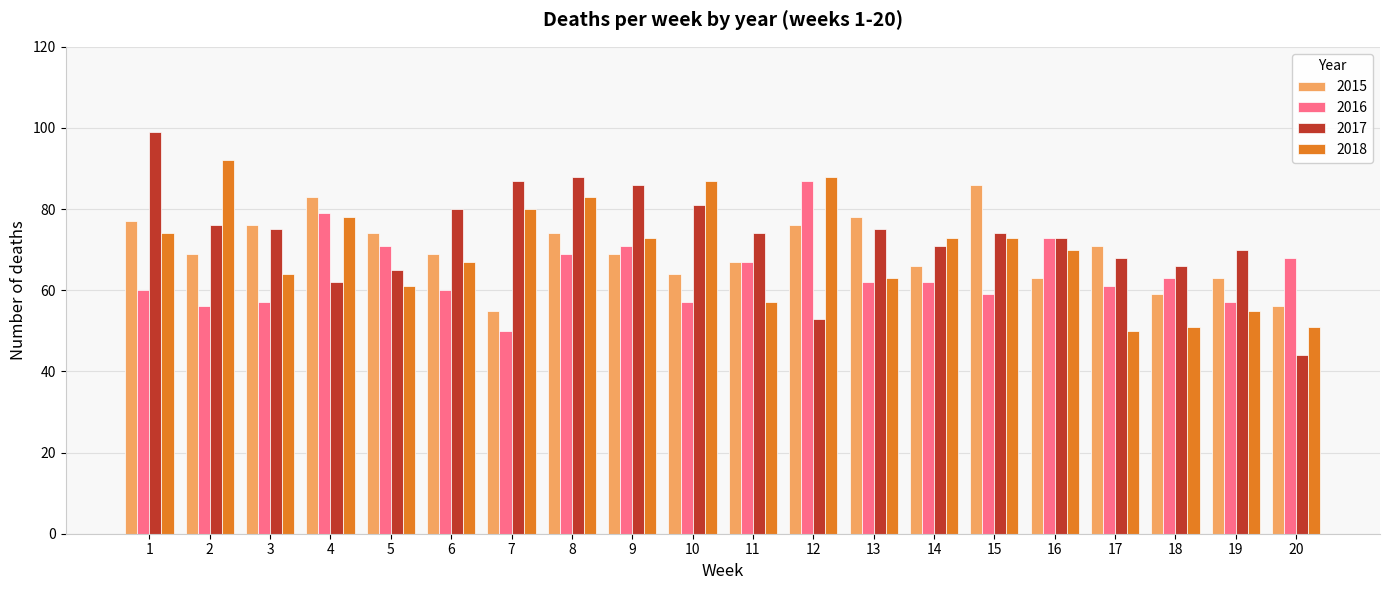

What is the difference between the second highest and second lowest values in the 2017 series?

35